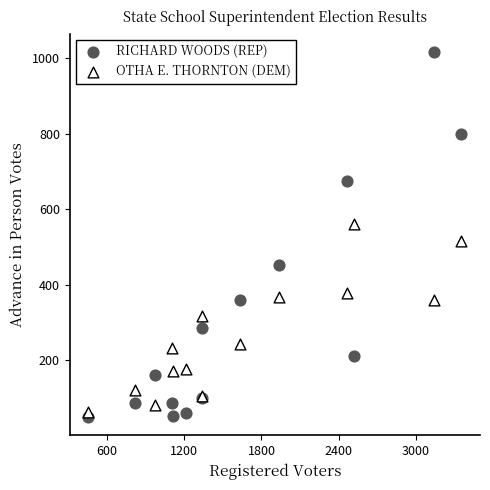

What is the X range (max minus min) for the scatter plot?

2896